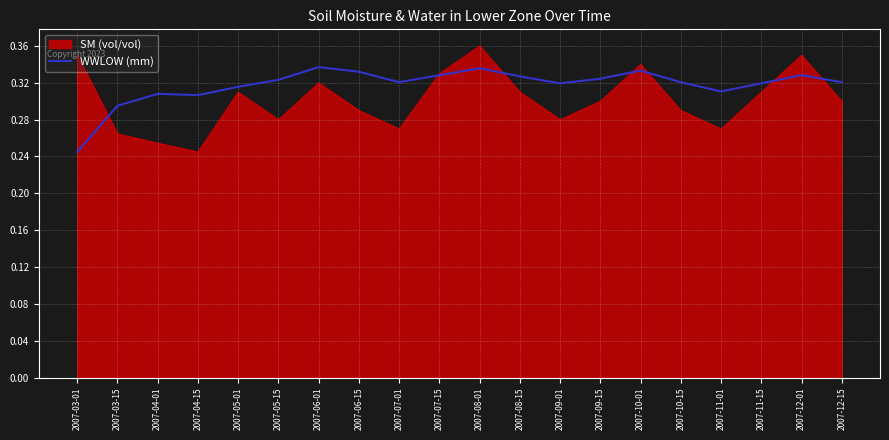

Rank the series at 2007-08-01 from highest to lowest value.

SM (vol/vol), WWLOW (mm)